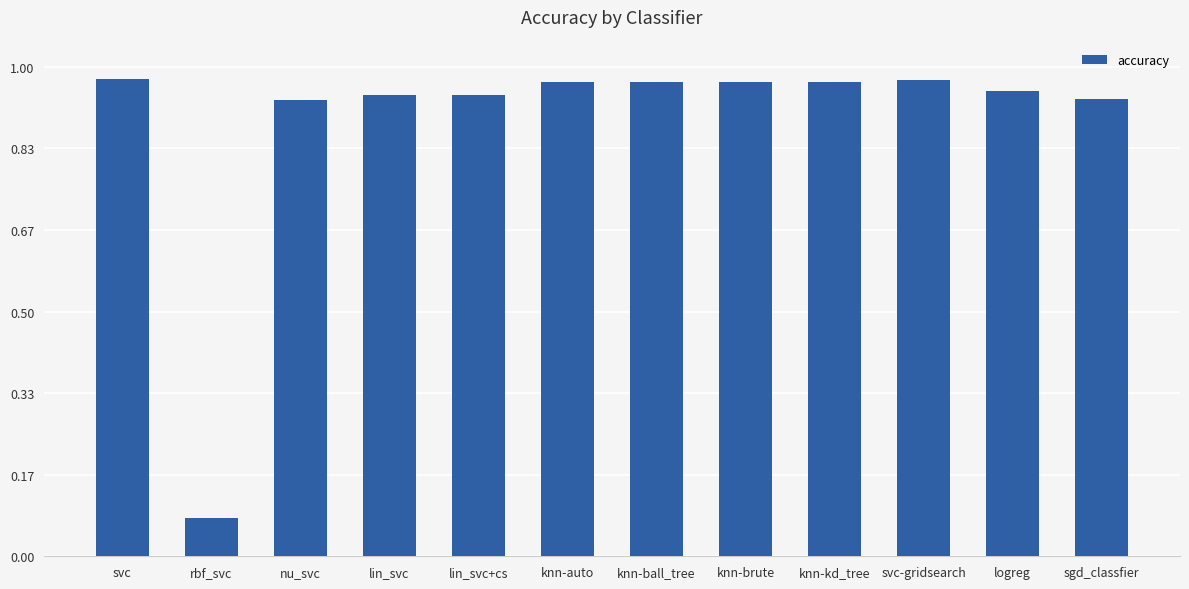

Is it true that the value at logreg is 0.7?

False